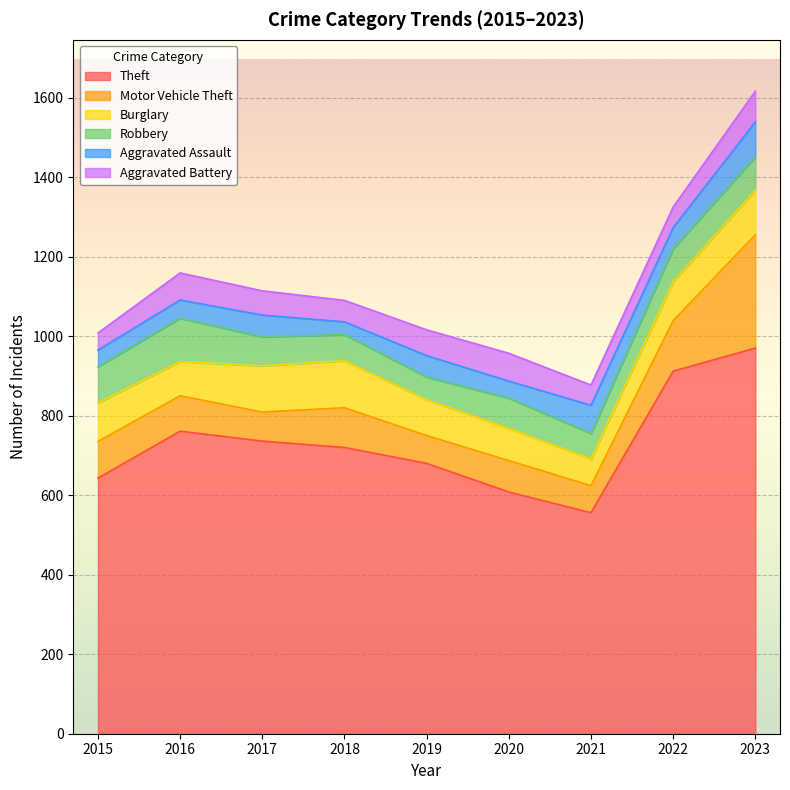

Rank the categories by Theft value from lowest to highest.

2021, 2020, 2015, 2019, 2018, 2017, 2016, 2022, 2023